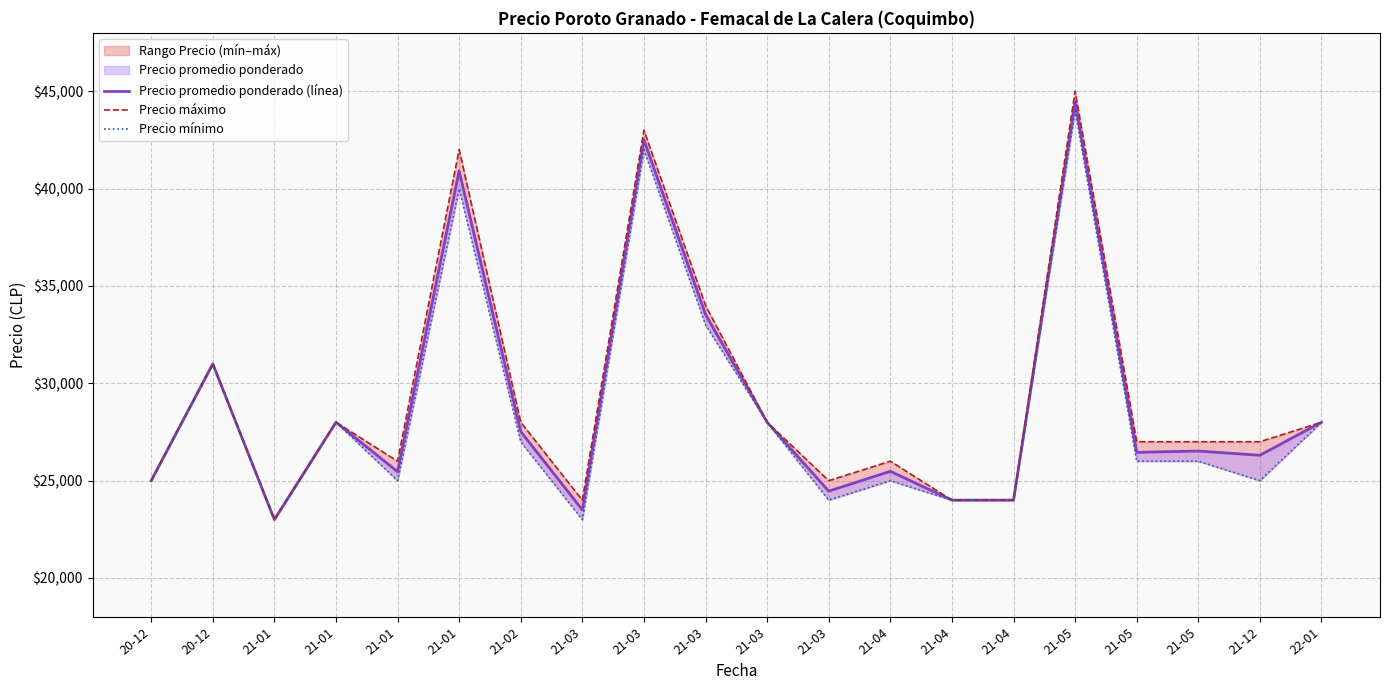

True or false: Precio máximo and Precio mínimo cross at least once.

False